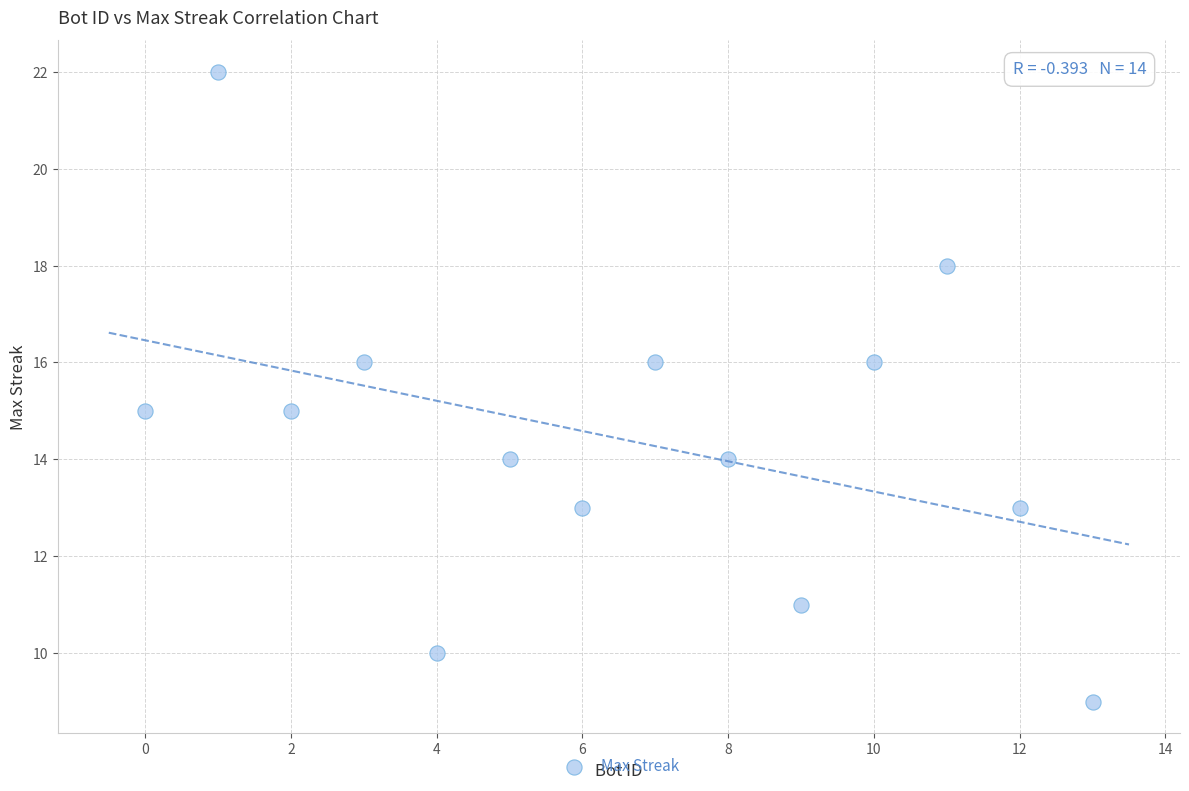

What is the range of Y values (max minus min)?

13